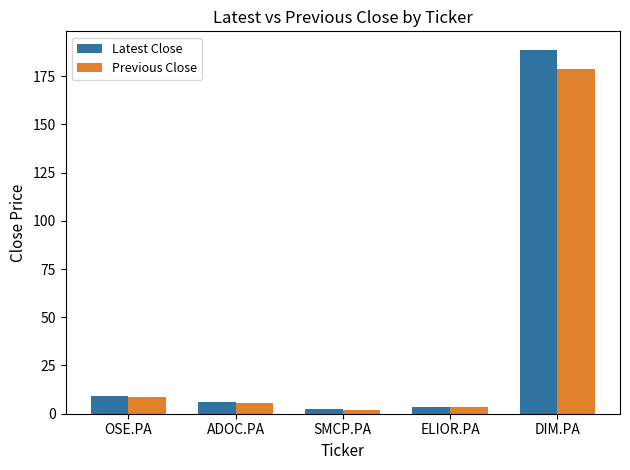

Rank the series by their maximum value, from lowest to highest.

Previous Close, Latest Close